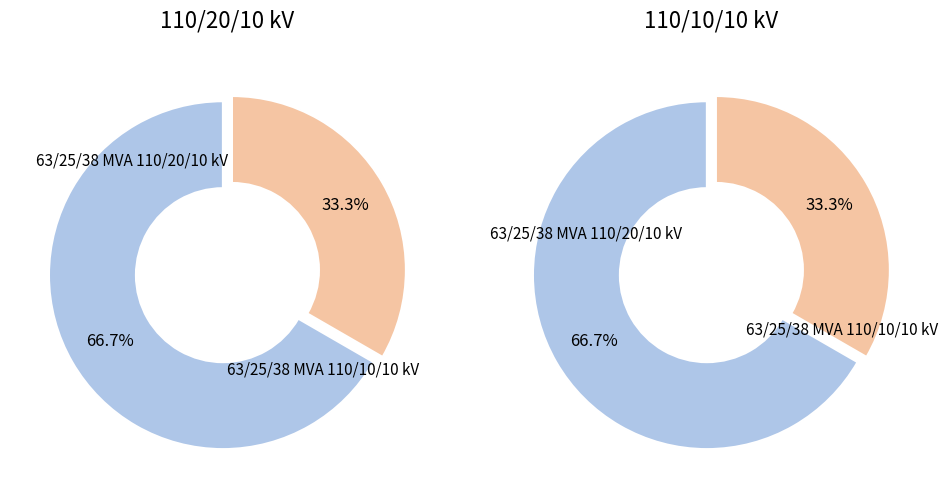

What is the smallest slice in the pie chart?

63/25/38 MVA 110/10/10 kV